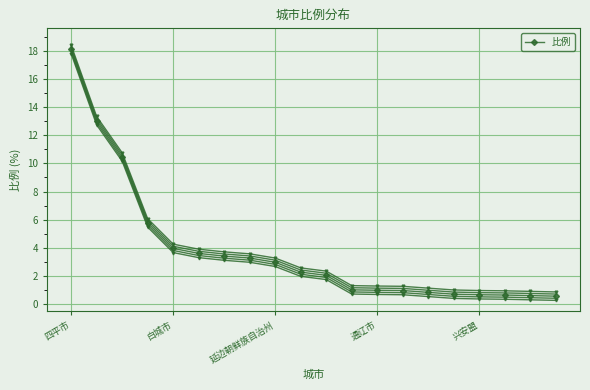

What is the minimum value for 比例?

0.6